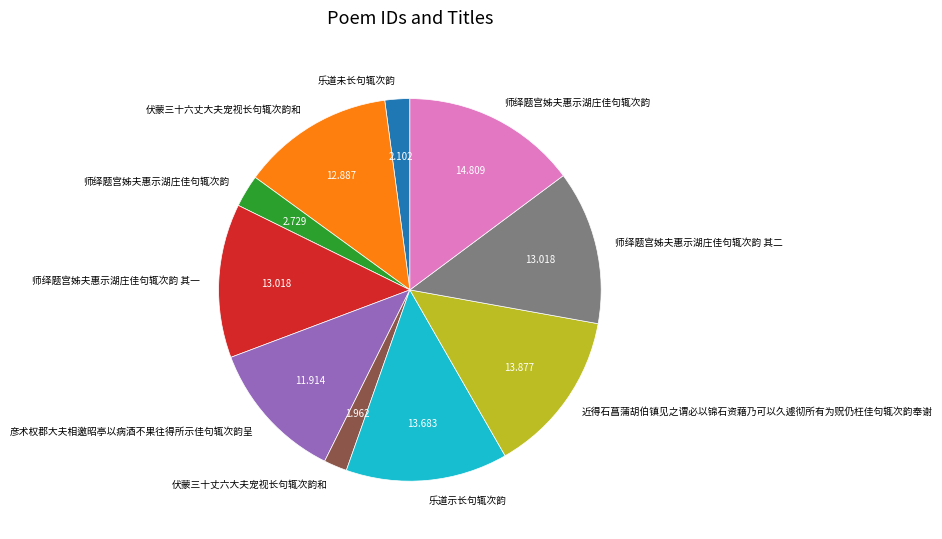

Does any single category account for the majority?

No